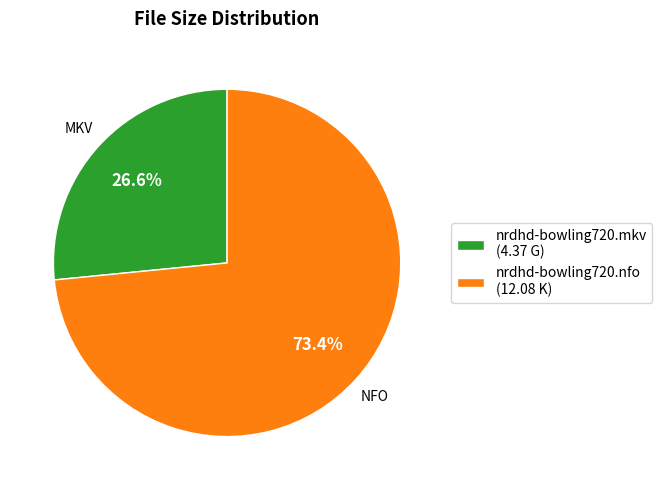

To the nearest percent, what portion does nrdhd-bowling720.nfo represent?

73%